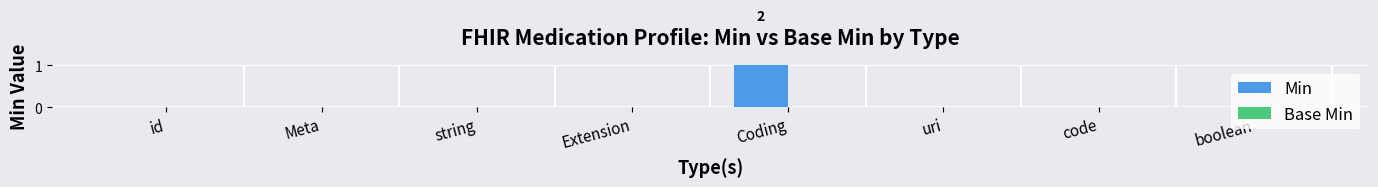

At which label does Base Min reach its peak?

id